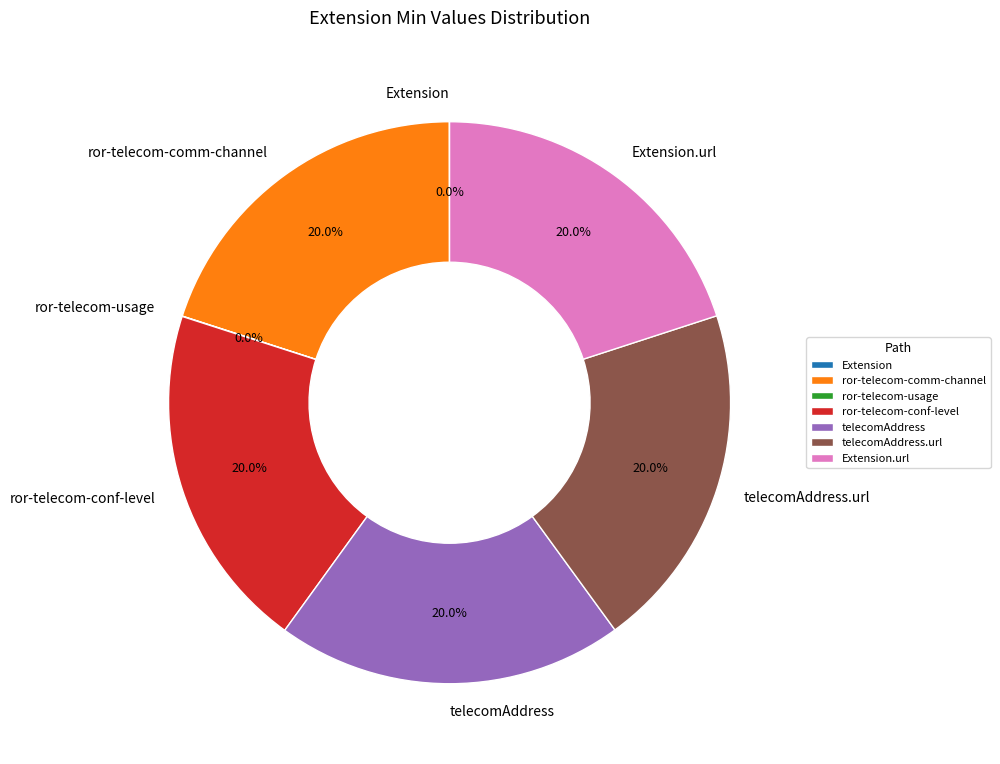

Does telecomAddress.url account for over 50% of the chart?

No